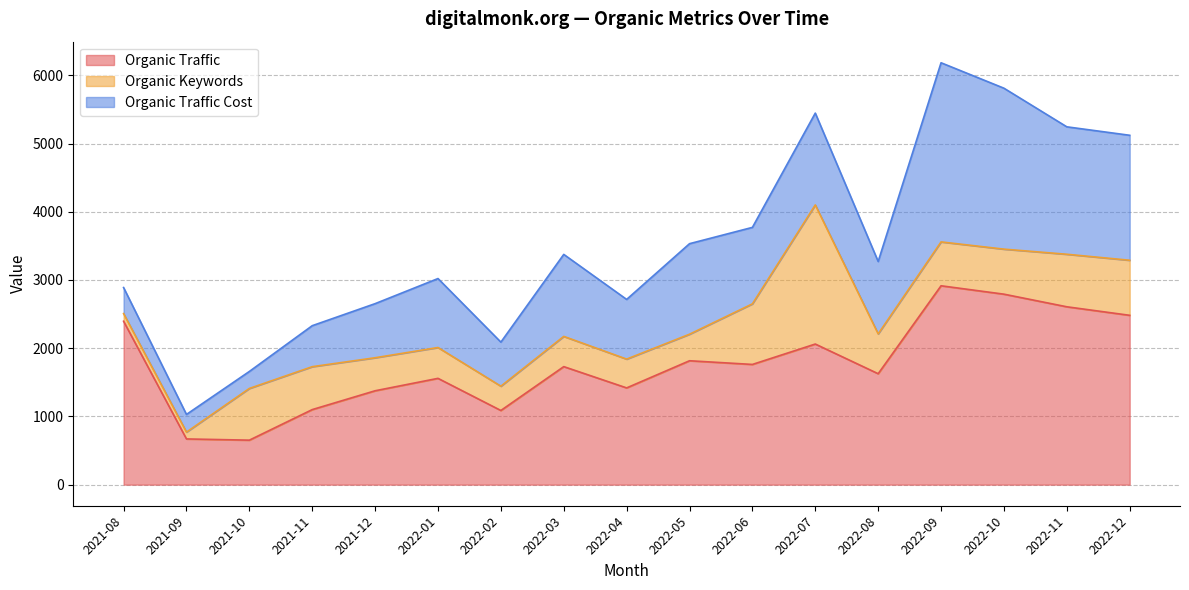

List the labels in order of Organic Keywords value, largest first.

2022-07, 2022-06, 2022-12, 2022-11, 2021-10, 2022-10, 2022-09, 2021-11, 2022-08, 2021-12, 2022-01, 2022-03, 2022-04, 2022-05, 2022-02, 2021-08, 2021-09